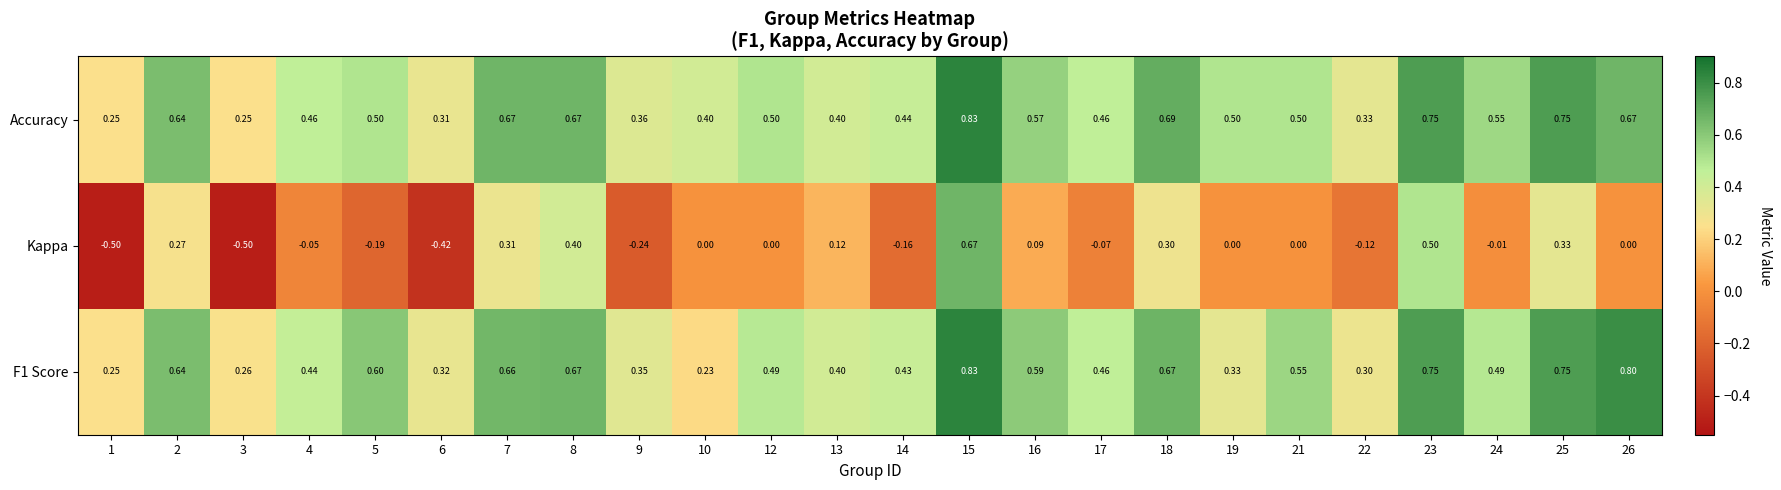

Which series has the largest total across all categories?

Accuracy